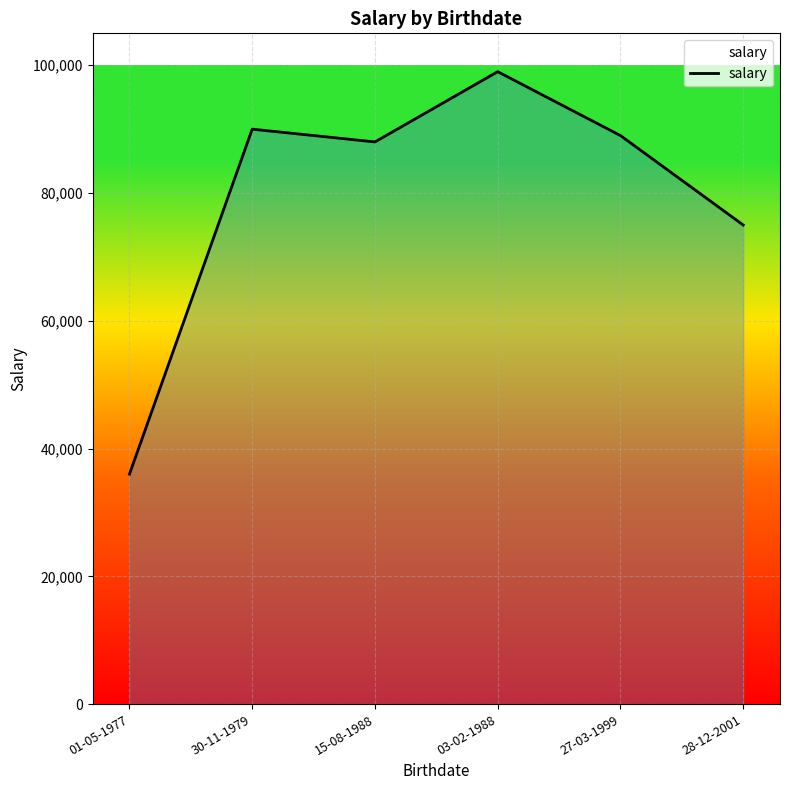

Count the number of data series in this chart.

1